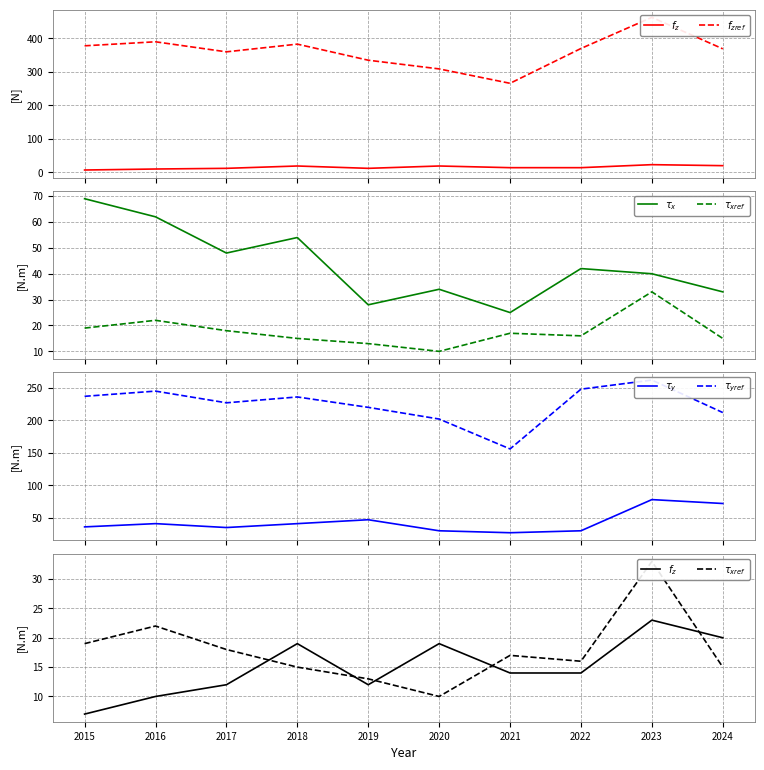

Reading left to right, what are all the values shown in this chart?

$f_z$: 7	10	12	19	12	19	14	14	23	20
$f_{zref}$: 378	390	360	383	335	309	266	370	463	369
$\tau_x$: 69	62	48	54	28	34	25	42	40	33
$\tau_{xref}$: 19	22	18	15	13	10	17	16	33	15
$\tau_y$: 36	41	35	41	47	30	27	30	78	72
$\tau_{yref}$: 237	245	227	236	220	202	156	248	262	212